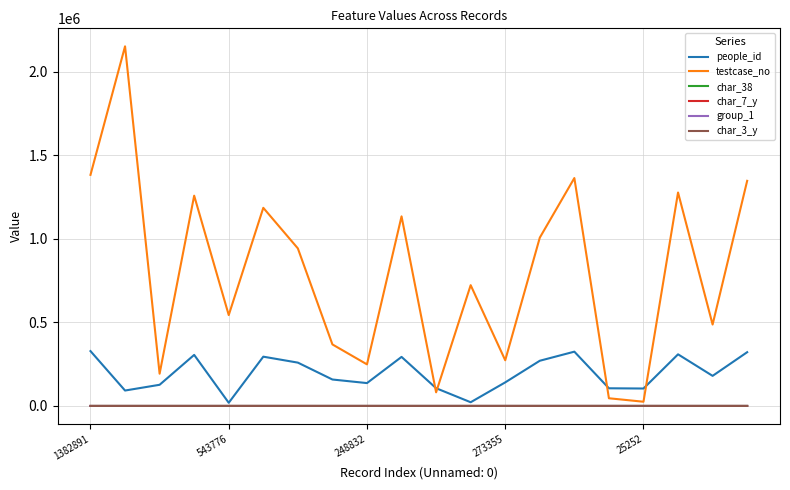

Which series has the largest total across all categories?

testcase_no